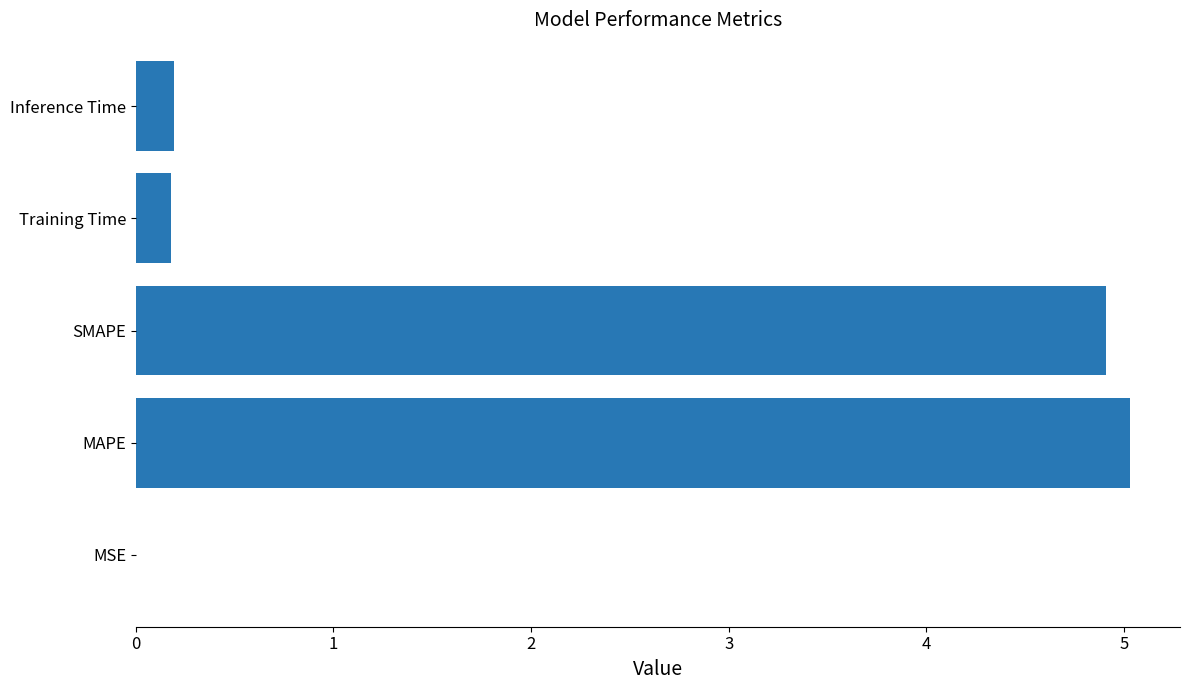

Are the bars grouped side by side (vs. stacked)?

No